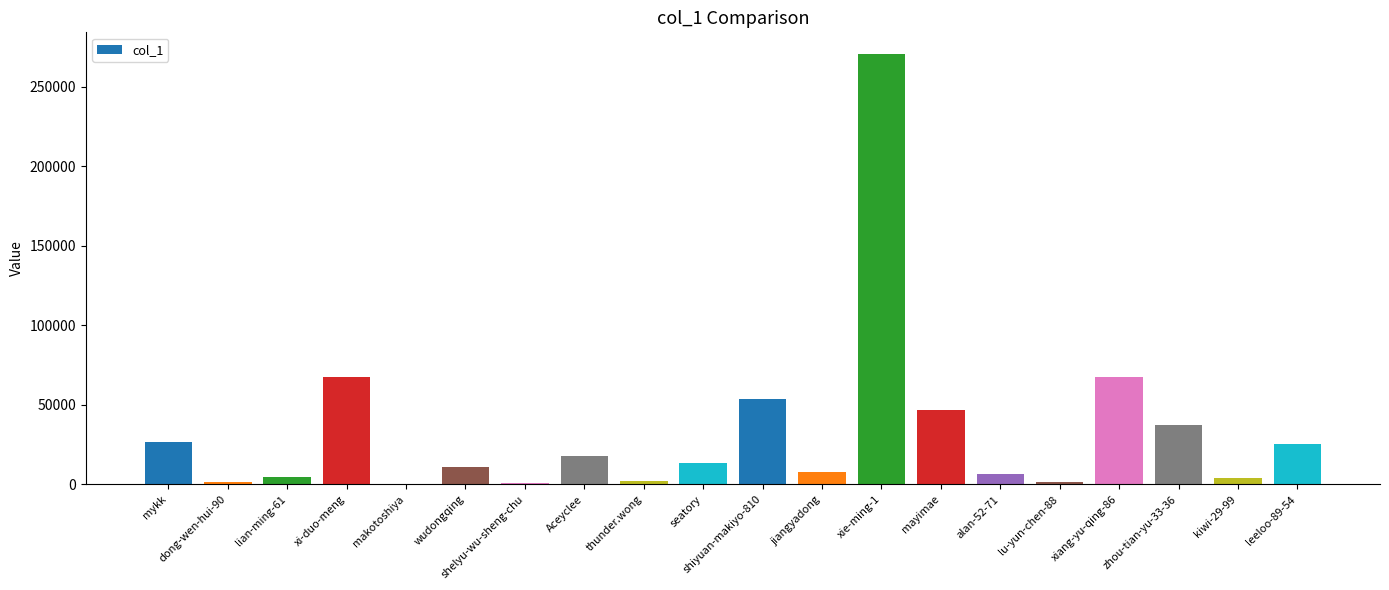

What value does the data have at dong-wen-hui-90?

1822